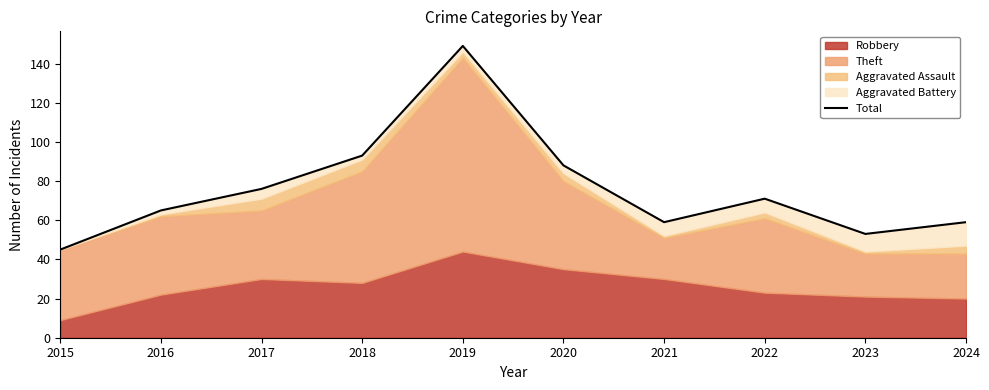

Reading left to right, what are all the values shown in this chart?

2015=45	2016=65	2017=76	2018=93	2019=149	2020=88	2021=59	2022=71	2023=53	2024=59